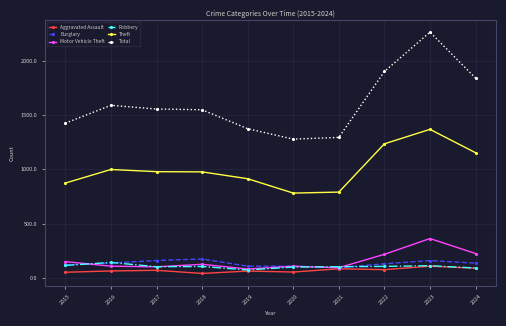

True or false: Total has a value of 336 at 2018.

False